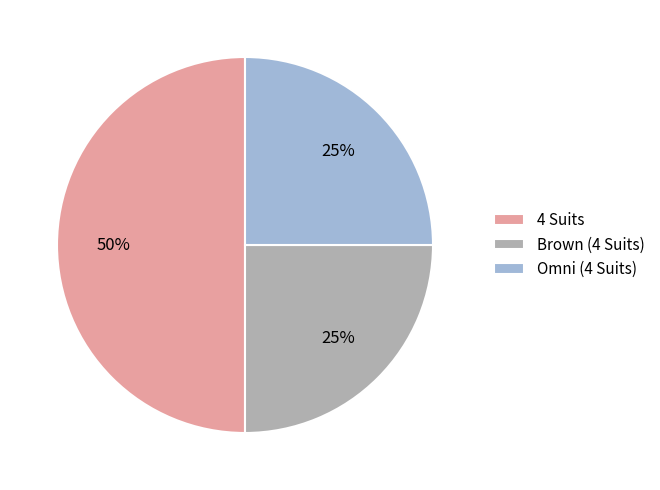

What is the ratio of the value at Omni (4 Suits) to the value at 4 Suits?

0.5